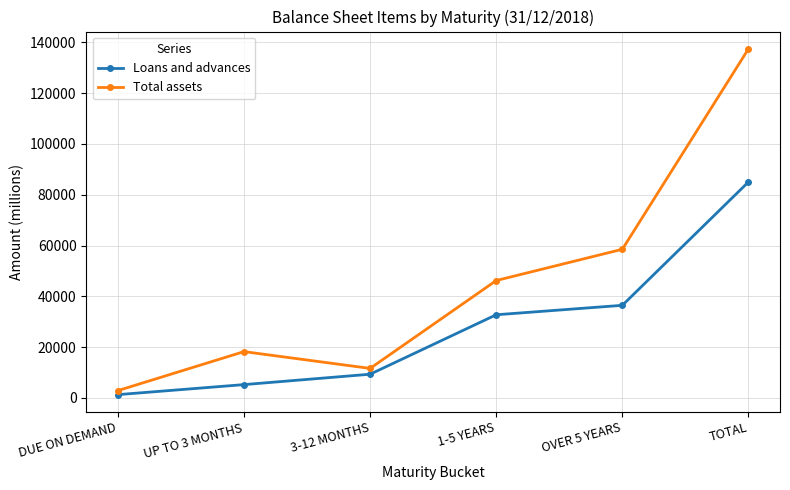

Reading right to left, list all the values displayed in this chart.

Loans and advances: 85034	36454	32739	9324	5233	1284
Total assets: 137448	58524	46213	11611	18225	2875